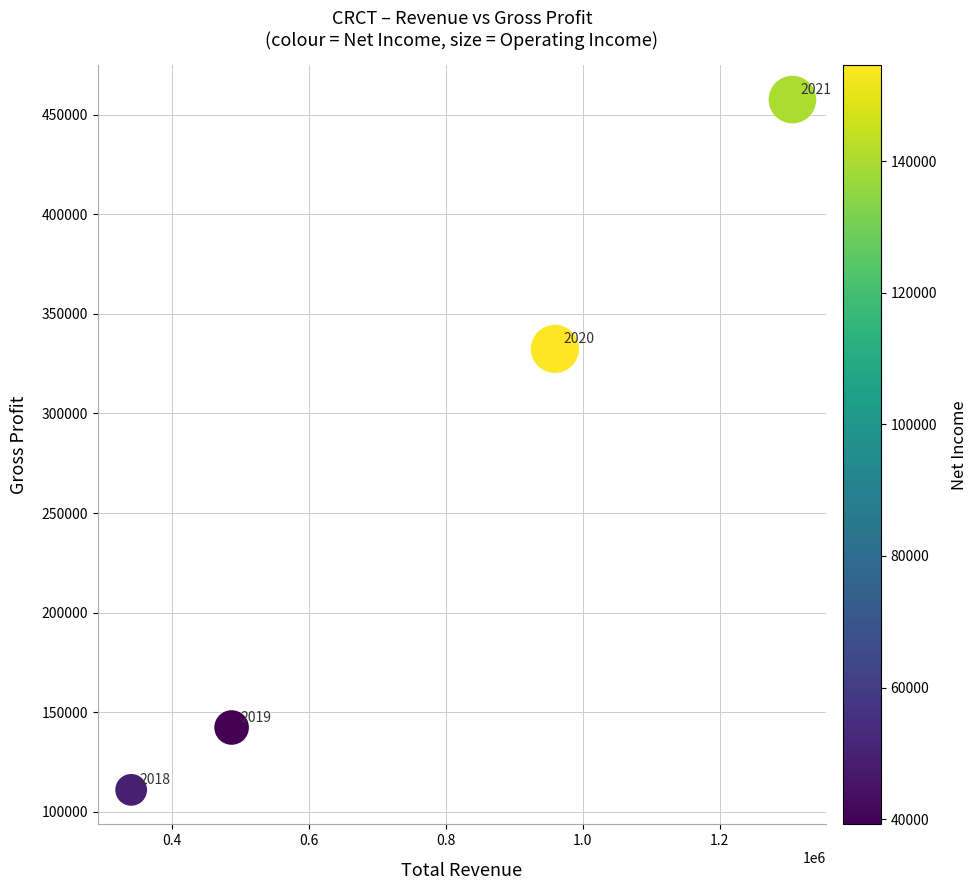

What Y value in the scatter plot is closest to 284300?

332400